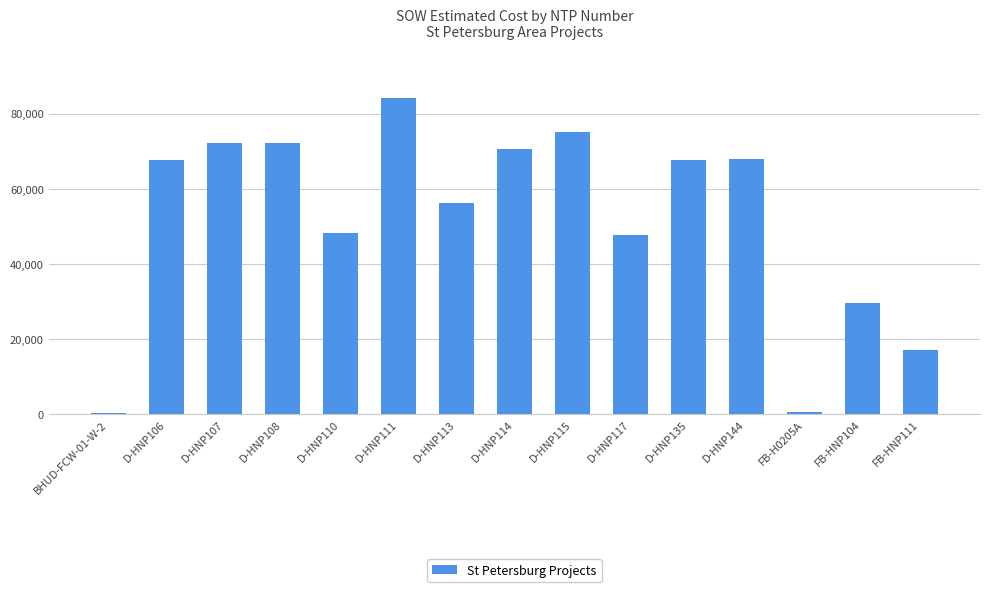

What is the maximum value shown in the chart?

84226.5